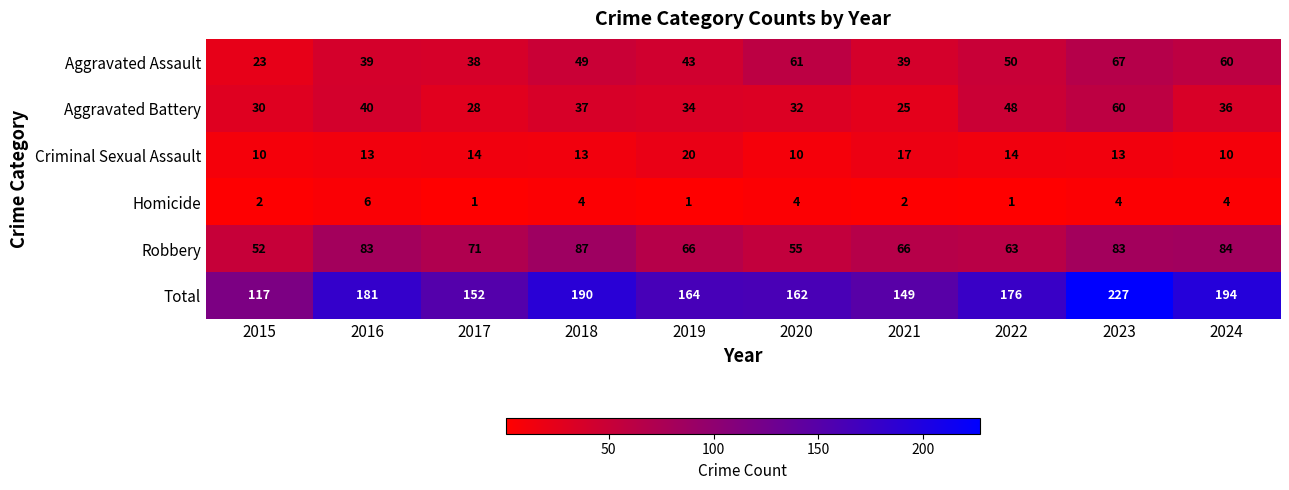

What is the difference between the maximum and minimum values in the Criminal Sexual Assault series?

10